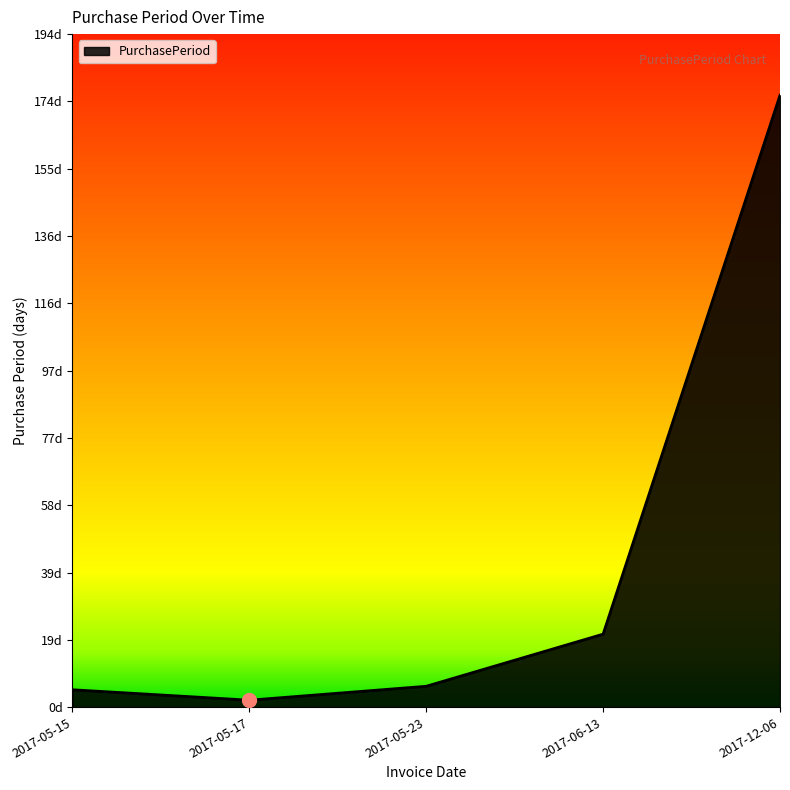

Is this an area chart (filled region under the line)?

Yes